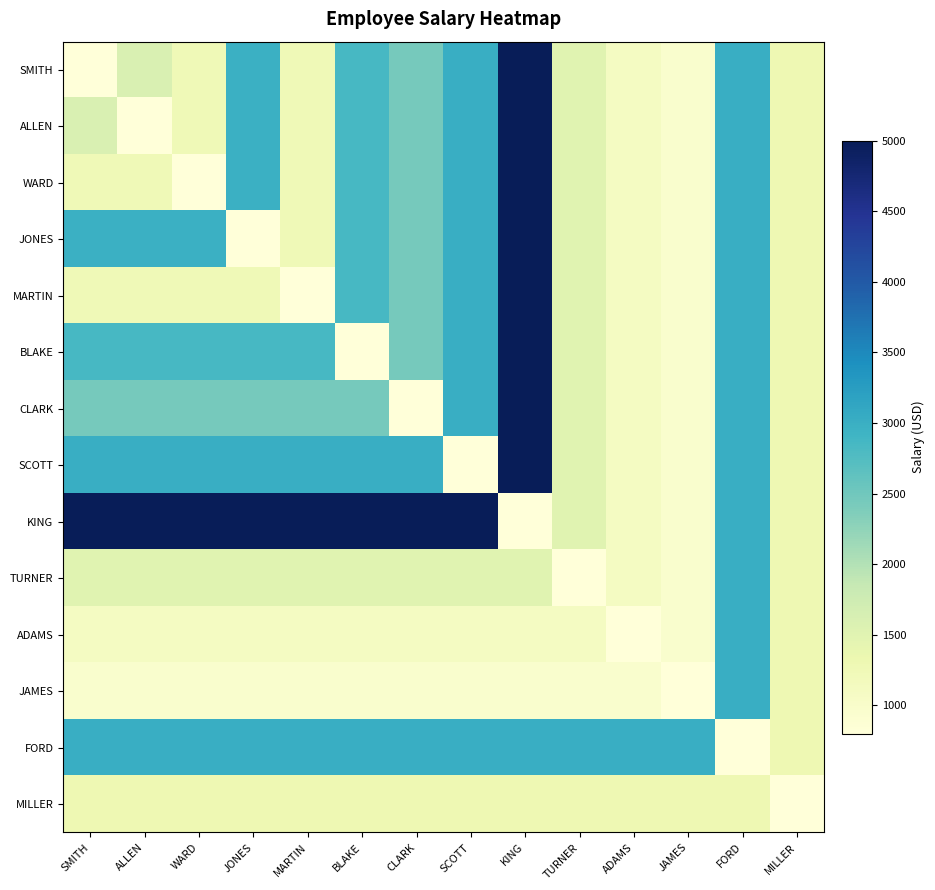

Rank the series by their maximum value, from lowest to highest.

MILLER, TURNER, ADAMS, JAMES, FORD, SMITH, ALLEN, WARD, JONES, MARTIN, BLAKE, CLARK, SCOTT, KING